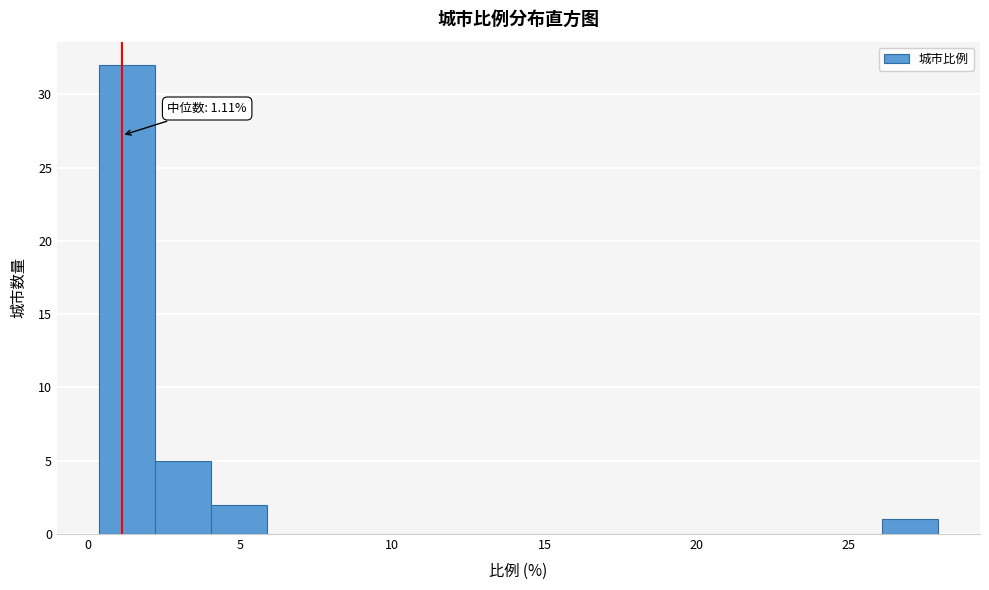

Read against the x-axis, roughly where is the centre of the tallest bar?

1.5